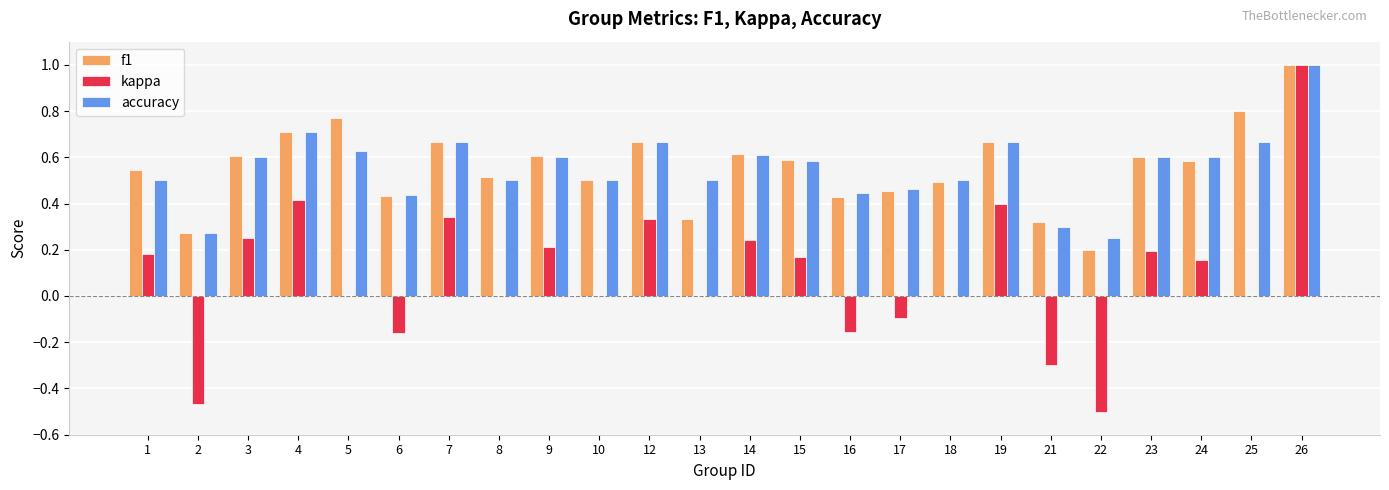

What is the greatest value displayed?

1.0